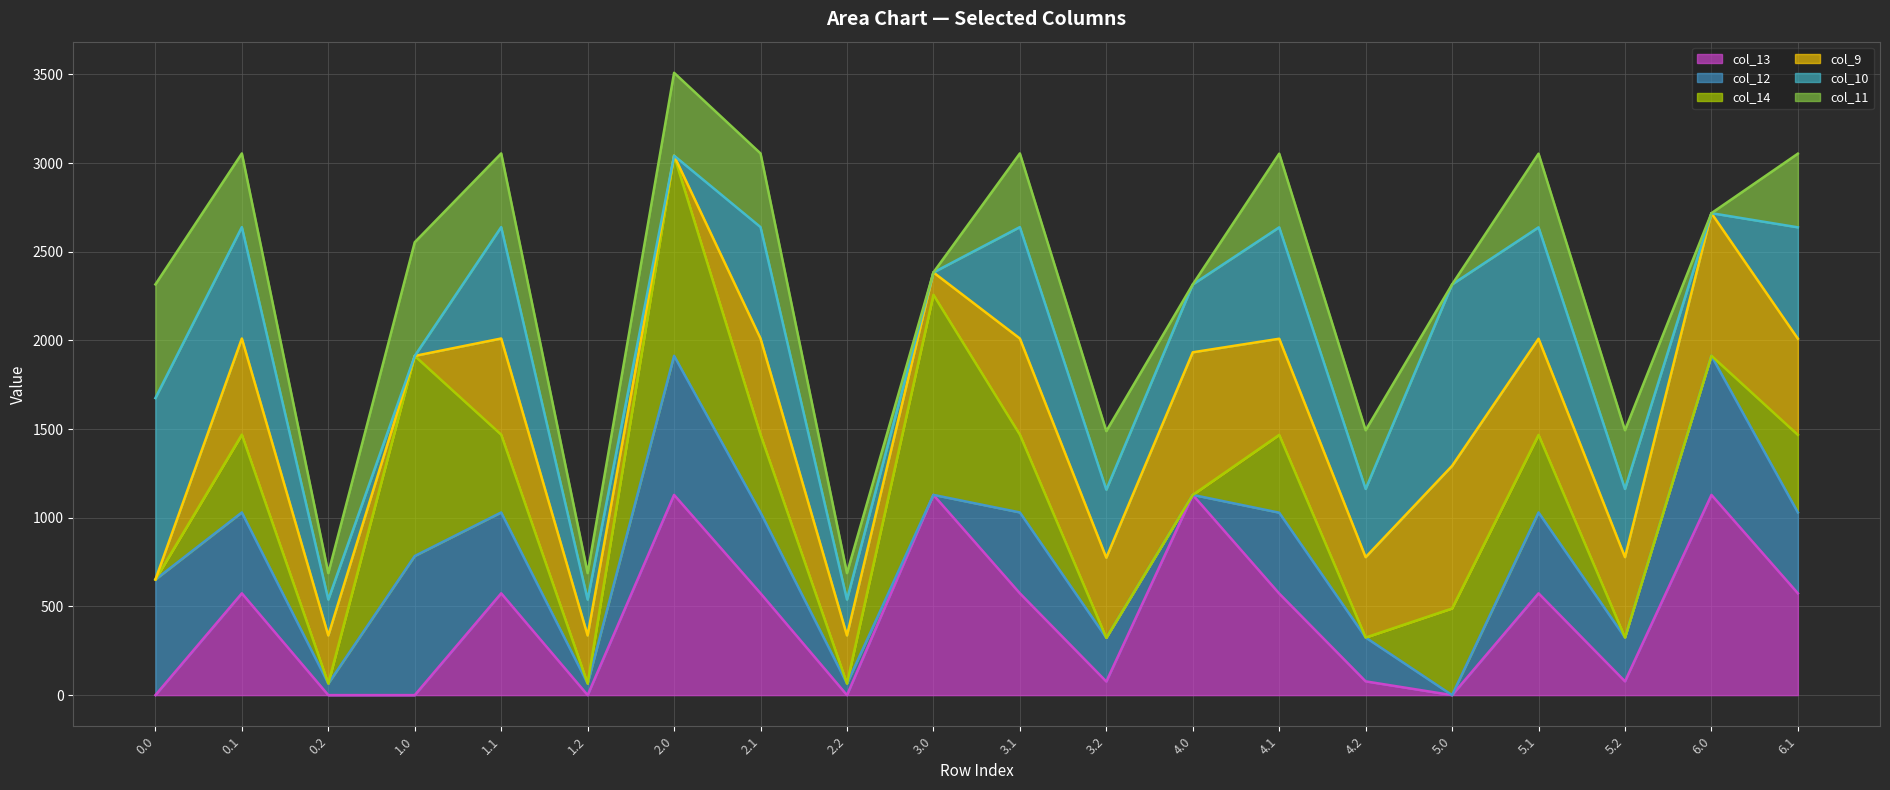

What is the spread (max minus min) of values at 0.1?

2480.3